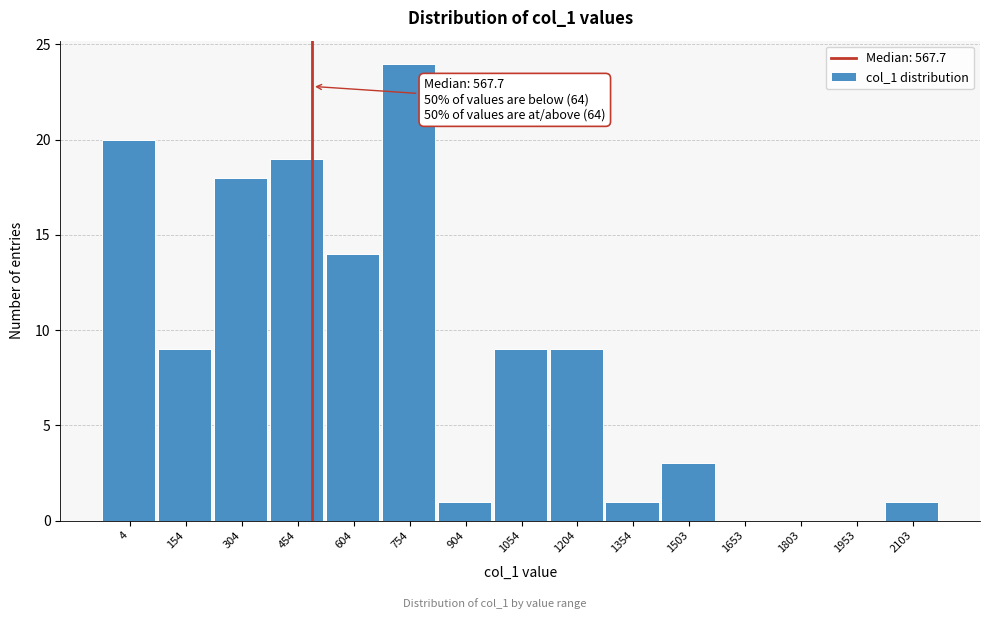

Reading left to right, list all the values displayed in this chart.

4=20	154=9	304=18	454=19	604=14	754=24	904=1	1054=9	1204=9	1354=1	1503=3	1653=0	1803=0	1953=0	2103=1